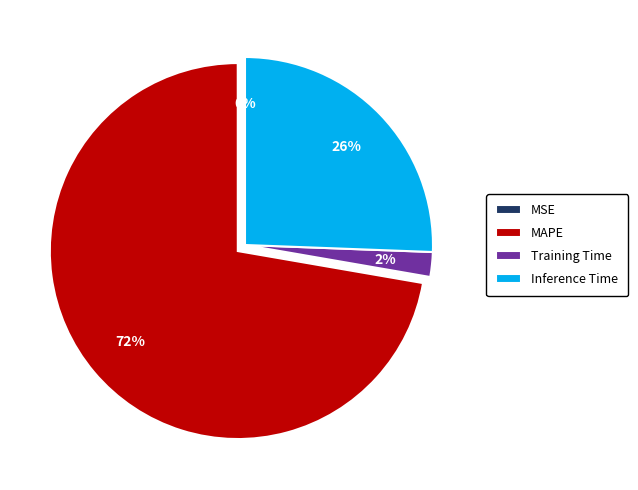

Which slice represents more than half of the pie?

MAPE